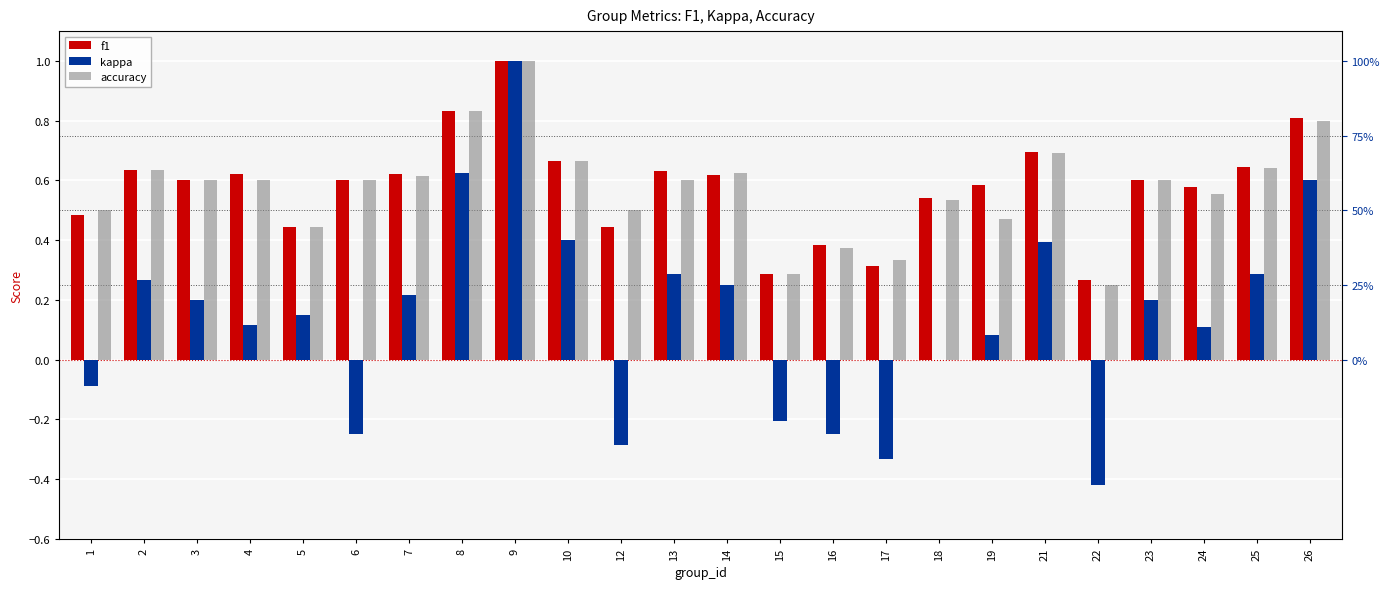

What is the minimum value for f1?

0.3